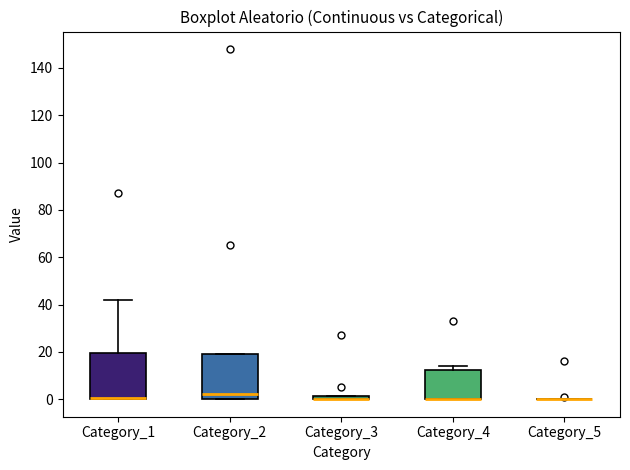

Where is the upper edge of the box for Category_4 on the y-axis? The values are not printed on the chart, so give them approximately, as read against the axis.

12